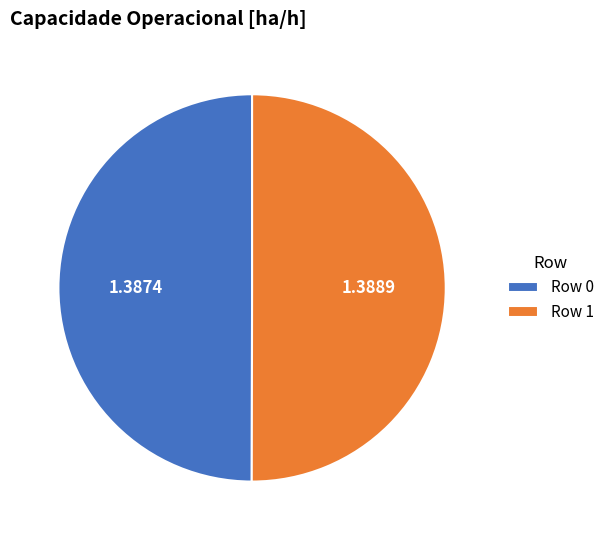

Is it true that Row 1 is 40% of the pie?

False